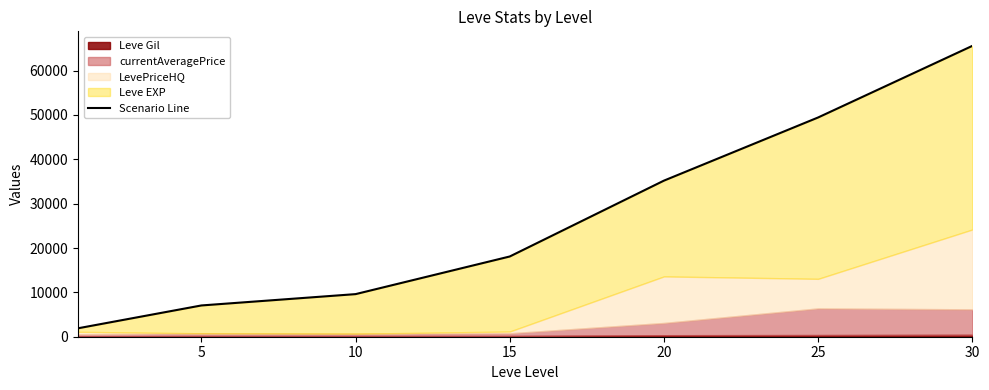

What is the average value?

26698.1